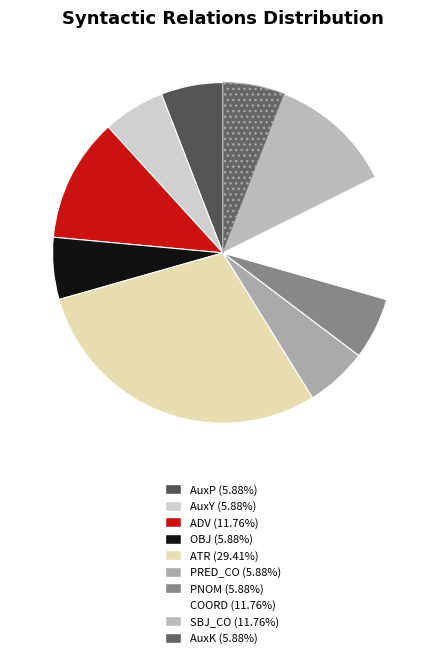

Between ADV and PNOM, which is larger?

ADV